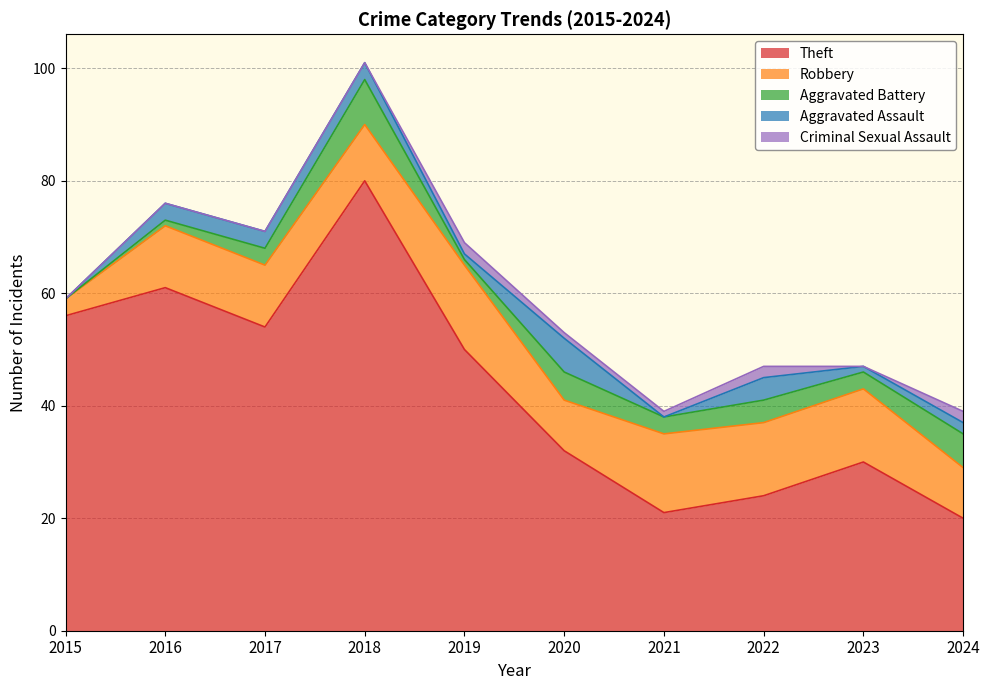

True or false: Robbery has more than 0 interior local peaks.

True